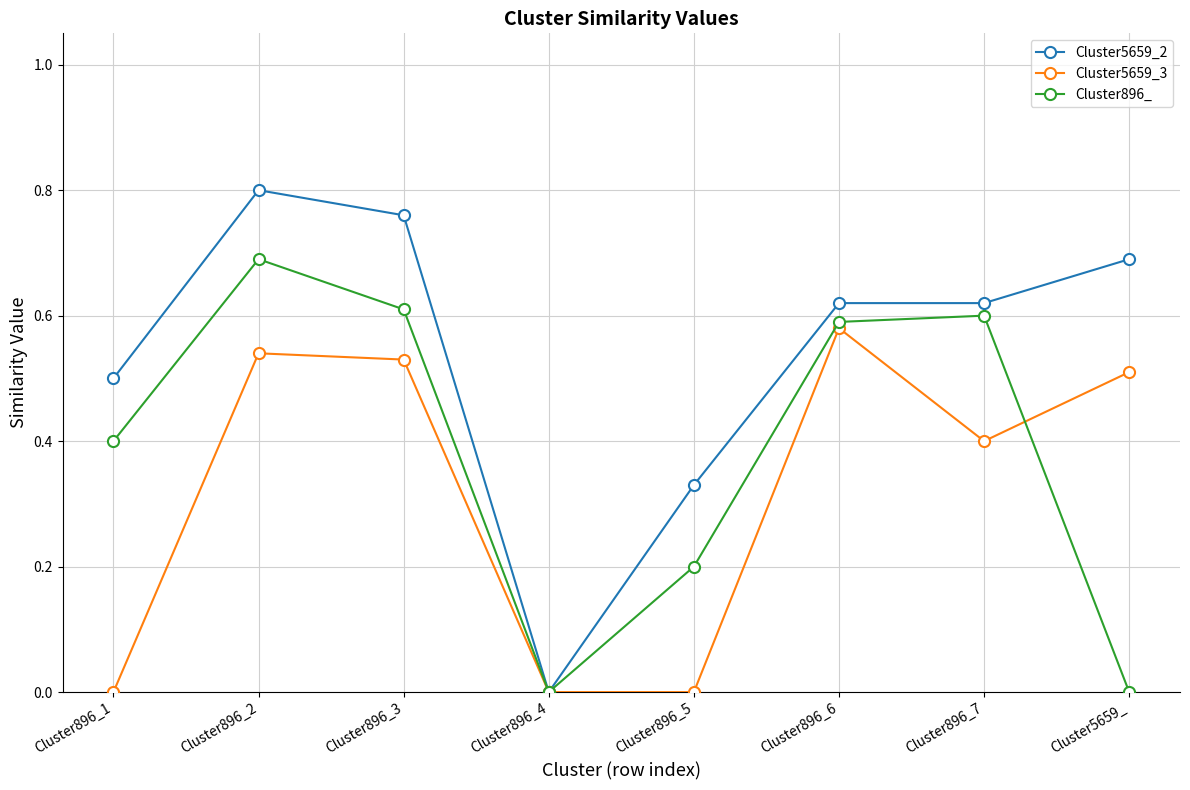

At which category is the sum across all series the highest?

Cluster896_2